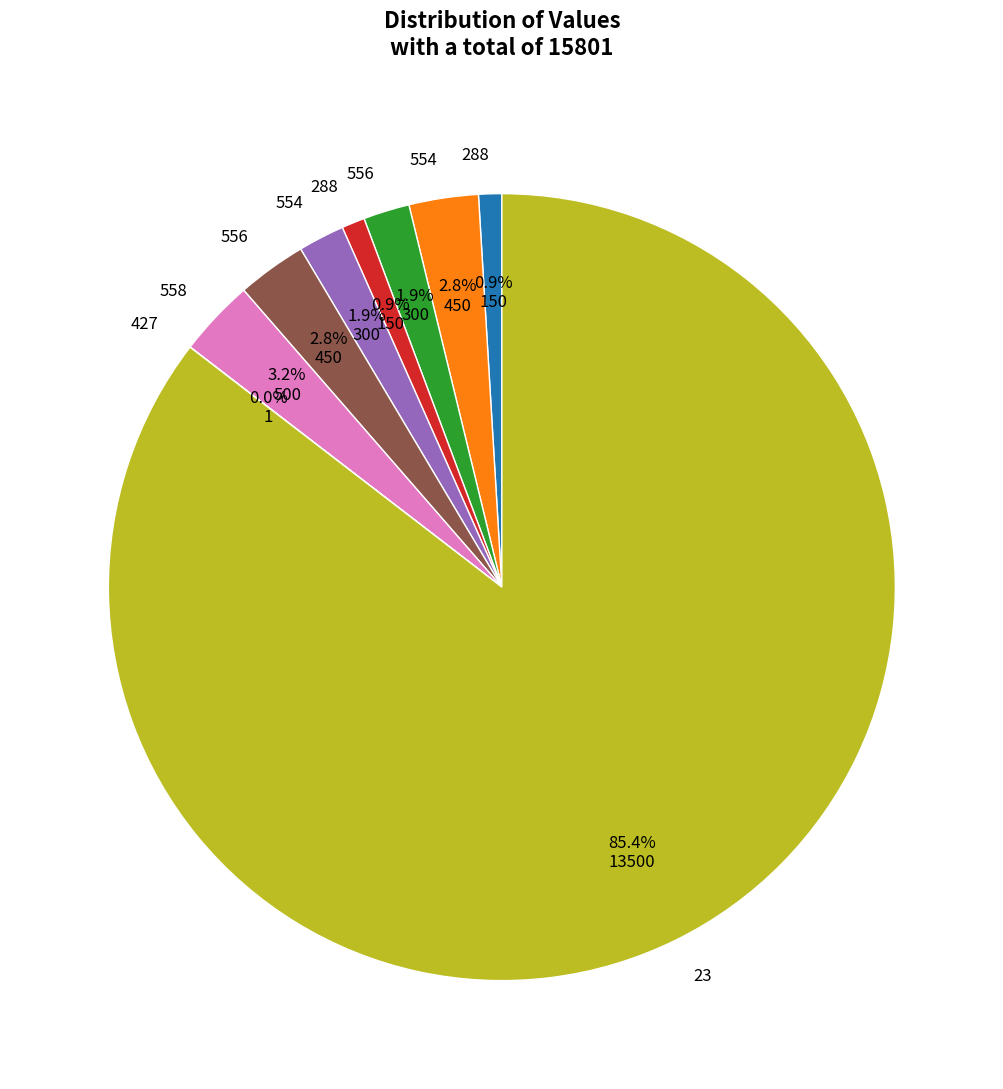

Does any single category account for the majority?

Yes